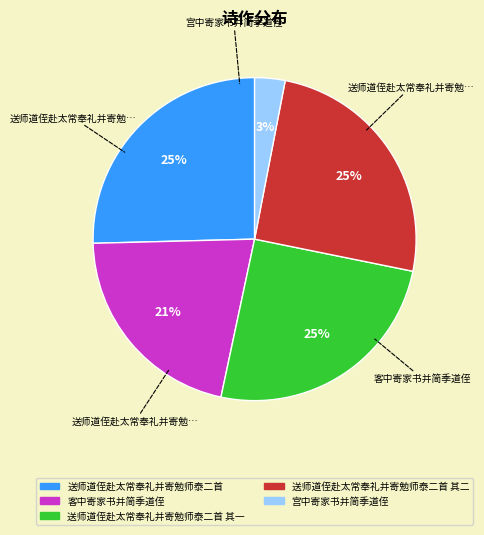

To the nearest percent, what is the difference between the largest and smallest slice percentages?

22%